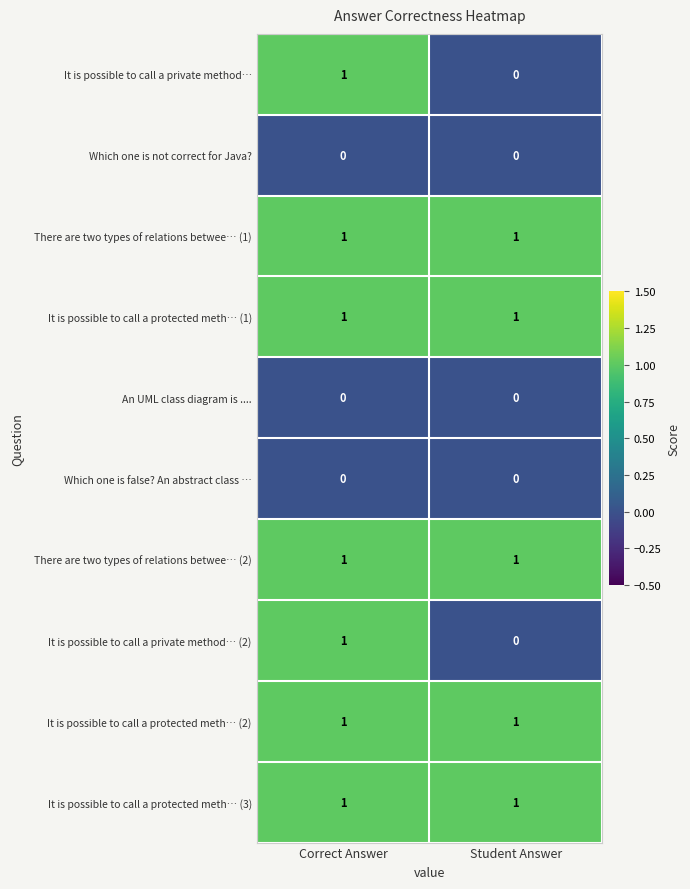

Reading left to right, what are all the values shown in this chart?

It is possible to call a private method…: Correct Answer=1	Student Answer=0
Which one is not correct for Java?: Correct Answer=0	Student Answer=0
There are two types of relations betwee… (1): Correct Answer=1	Student Answer=1
It is possible to call a protected meth… (1): Correct Answer=1	Student Answer=1
An UML class diagram is ....: Correct Answer=0	Student Answer=0
Which one is false? An abstract class …: Correct Answer=0	Student Answer=0
There are two types of relations betwee… (2): Correct Answer=1	Student Answer=1
It is possible to call a private method… (2): Correct Answer=1	Student Answer=0
It is possible to call a protected meth… (2): Correct Answer=1	Student Answer=1
It is possible to call a protected meth… (3): Correct Answer=1	Student Answer=1